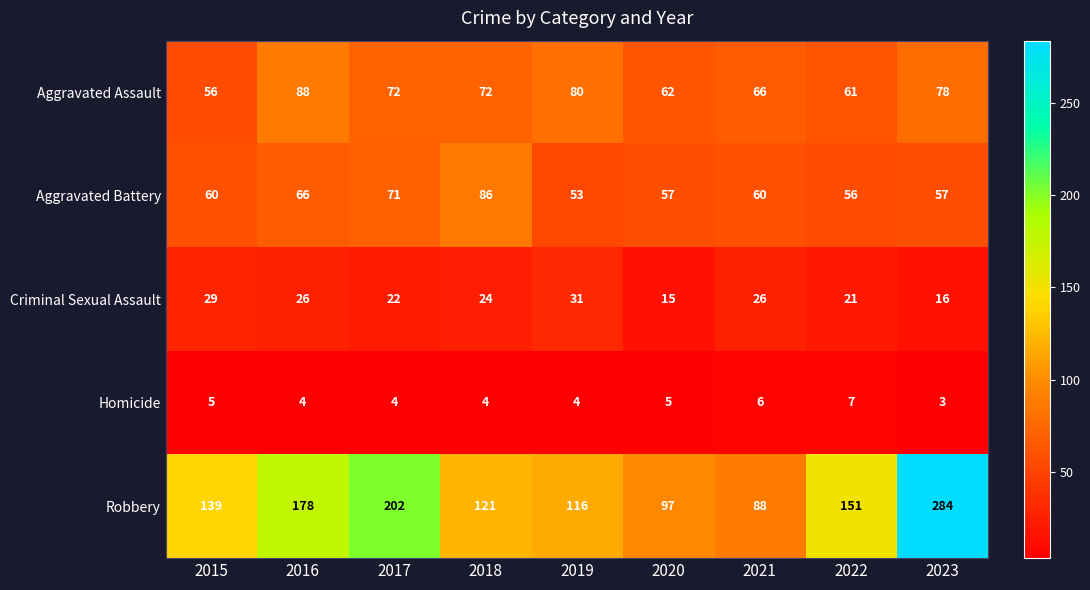

At which category is the sum across all series the highest?

2023